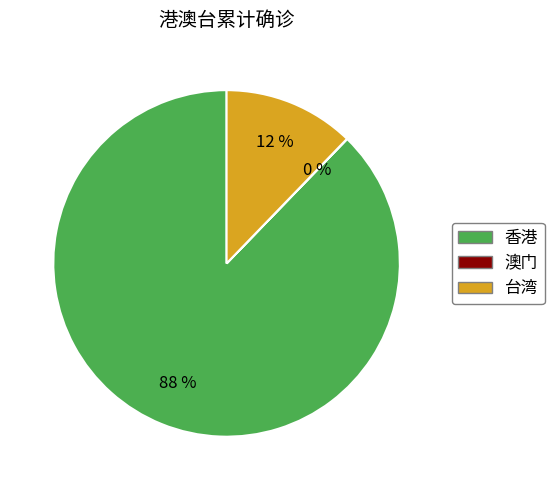

To the nearest percent, what percentage of the pie is 香港?

88%